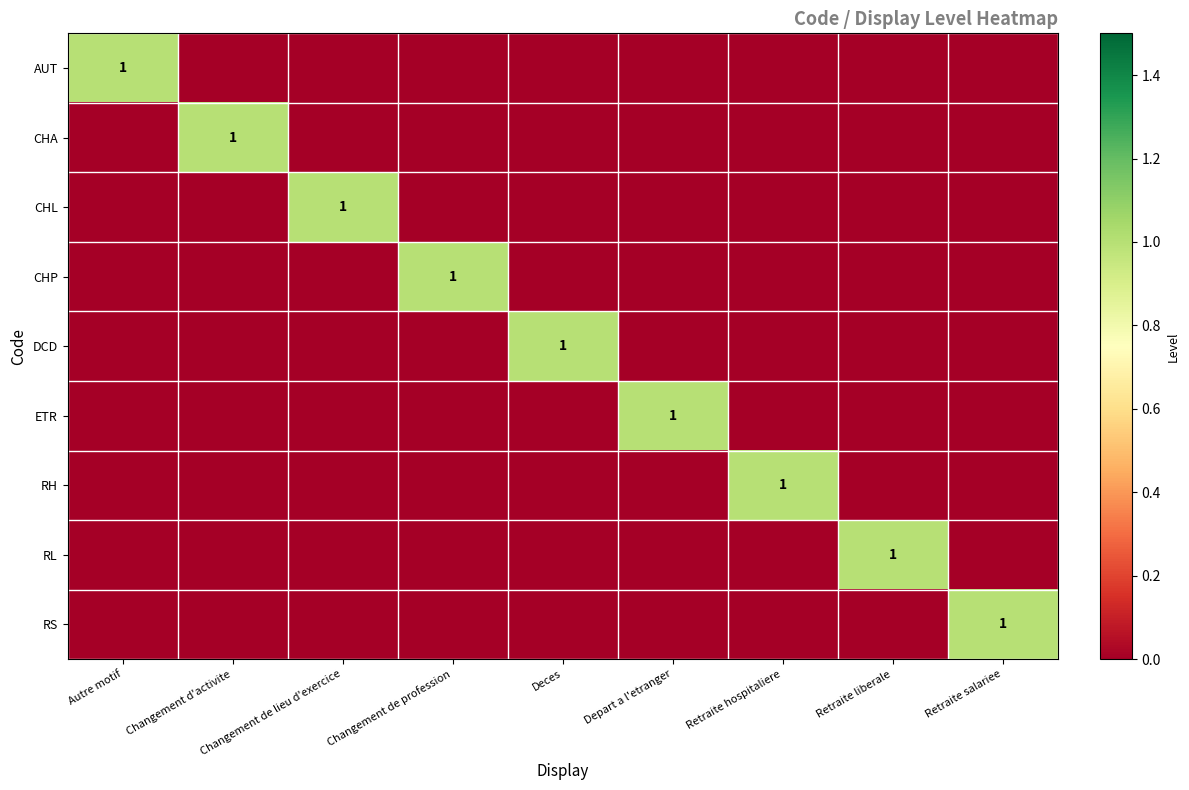

At which category is the sum across all series the highest?

Autre motif